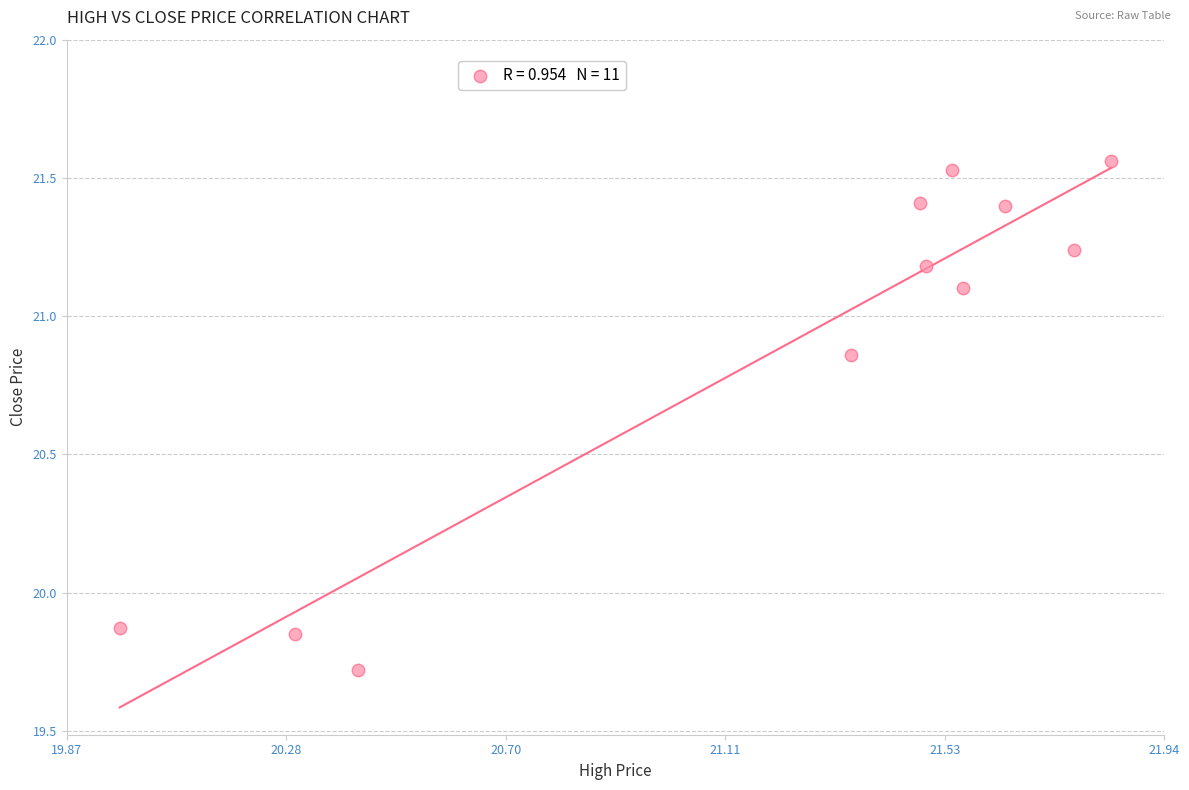

What is the range of X values (max minus min)?

1.9